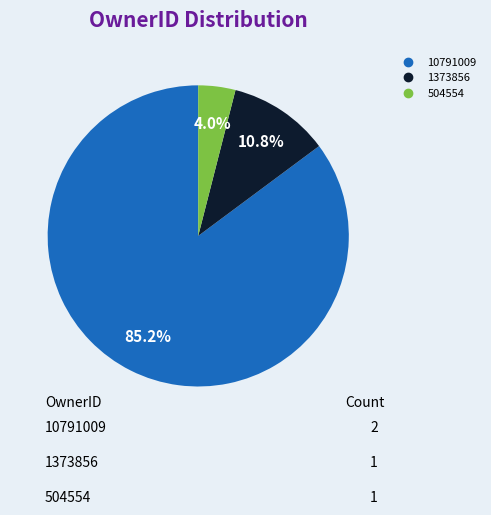

How many segments does this pie chart have?

3